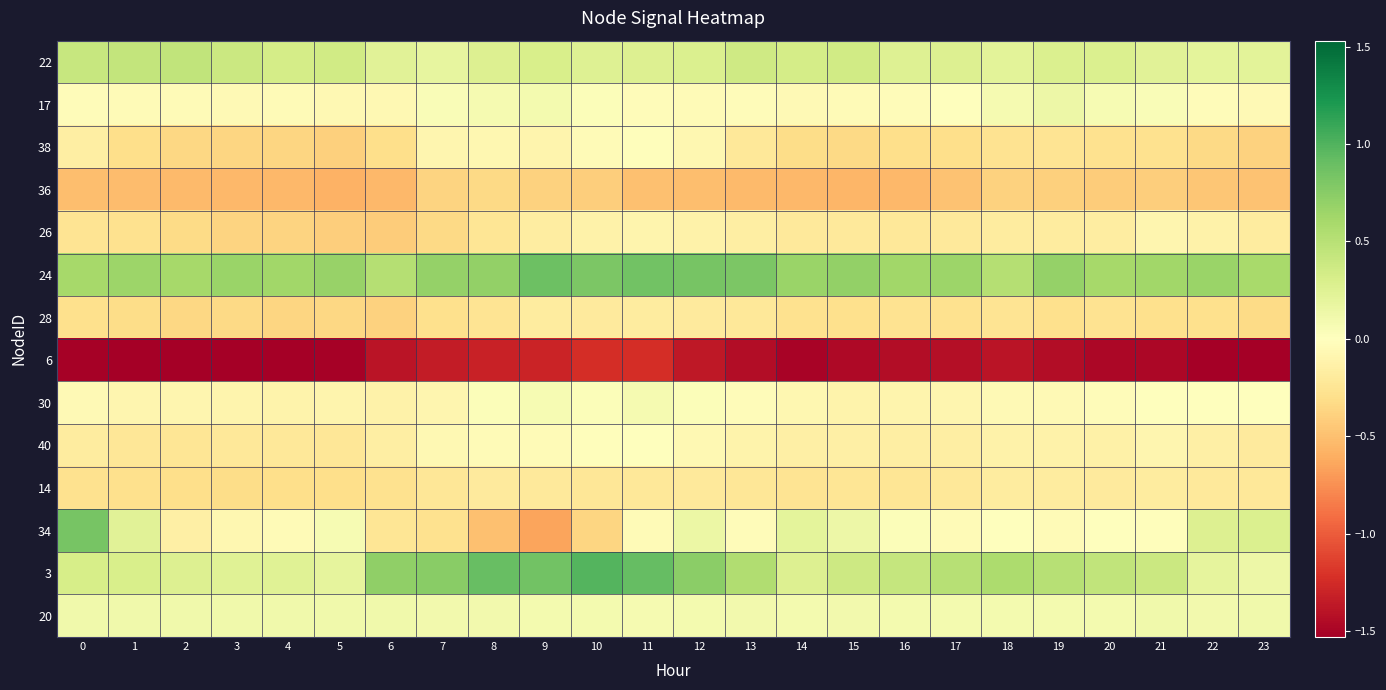

List the series in order of their peak value, highest first.

3, 24, 34, 22, 17, 20, 30, 40, 38, 26, 14, 28, 36, 6